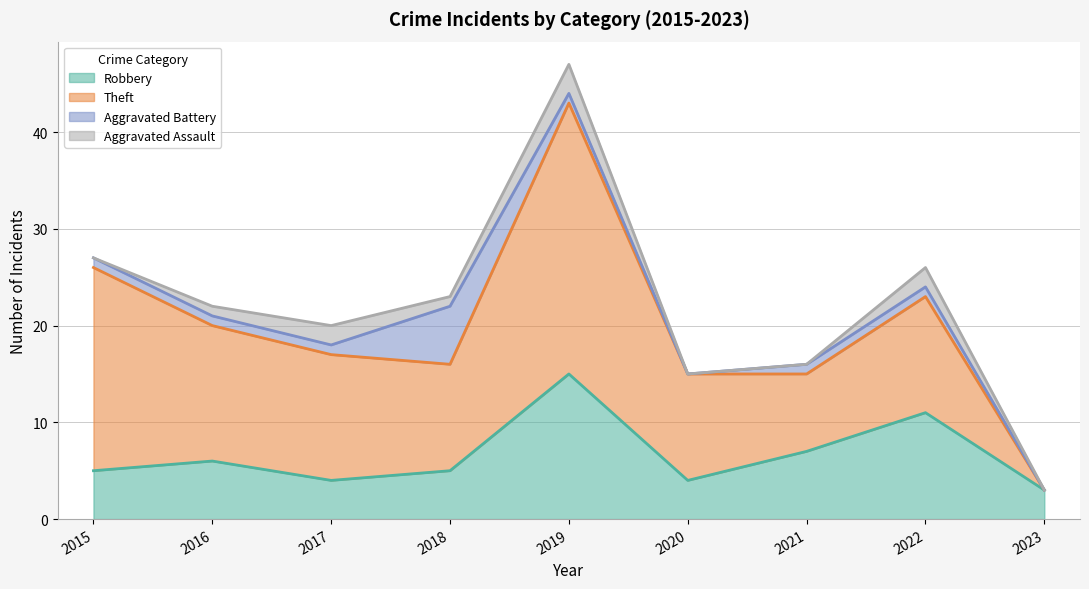

At how many categories does at least one series exceed 2?

9